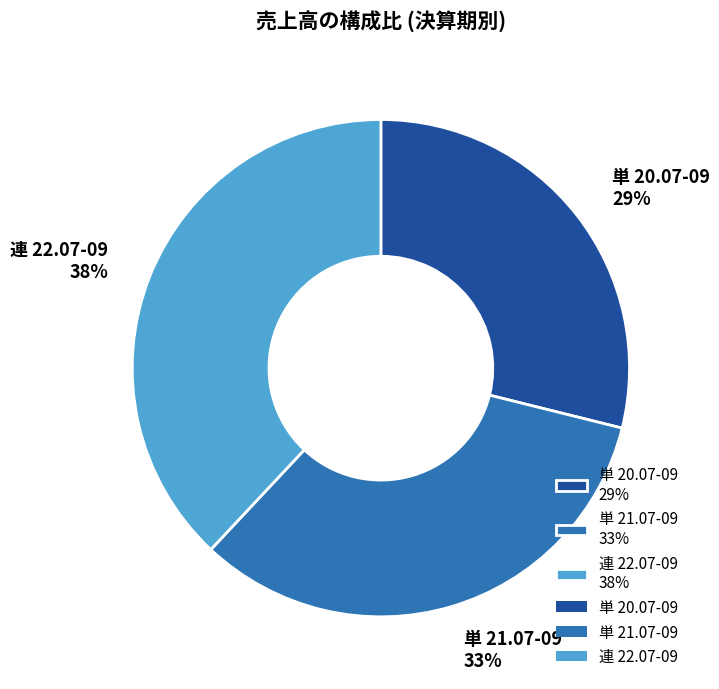

Which slice is the largest?

連 22.07-09